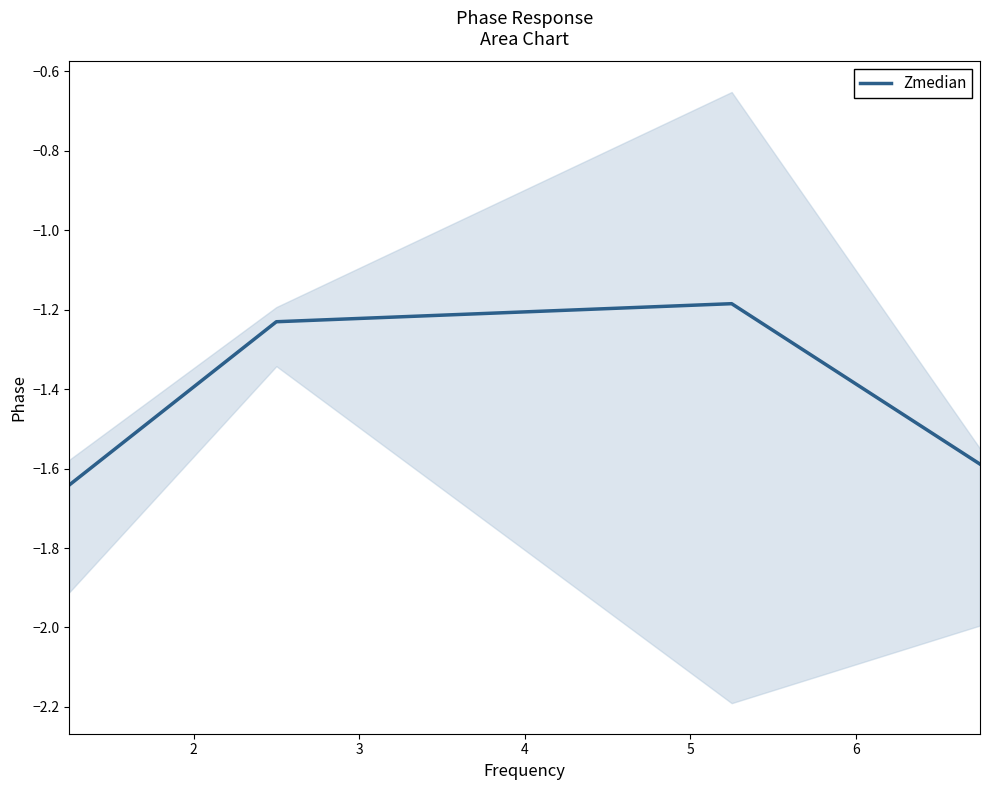

True or false: Zmedian has more than 0 points higher than both neighbors.

True